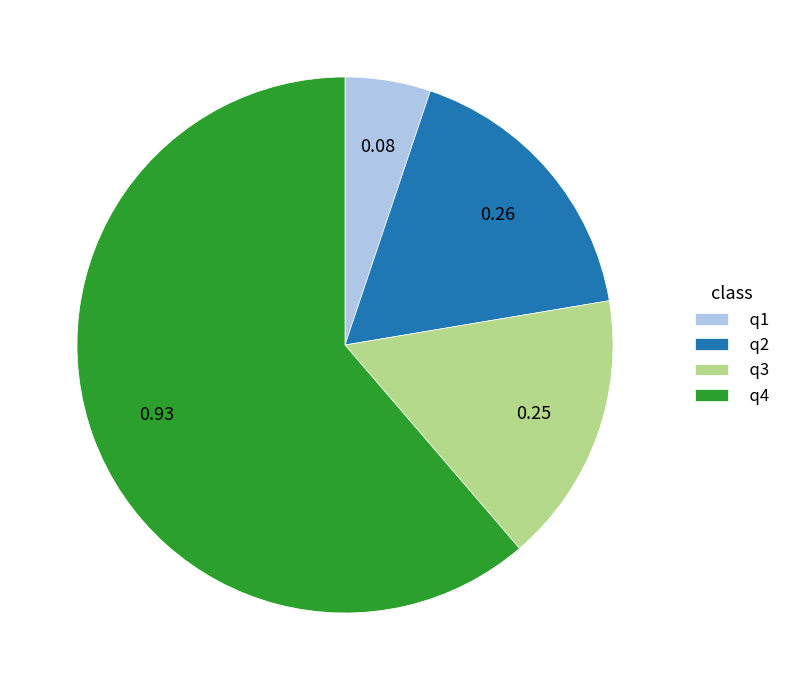

How many slices are in this pie chart?

4